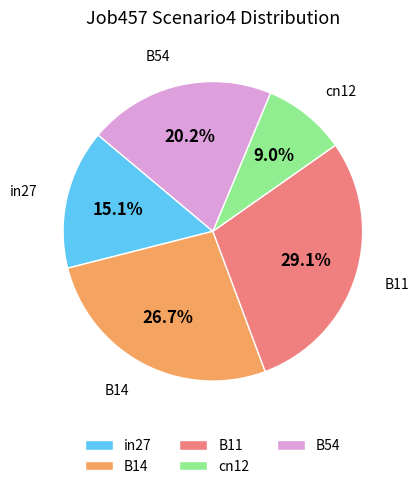

To the nearest percent, what percentage of the pie is B14?

27%